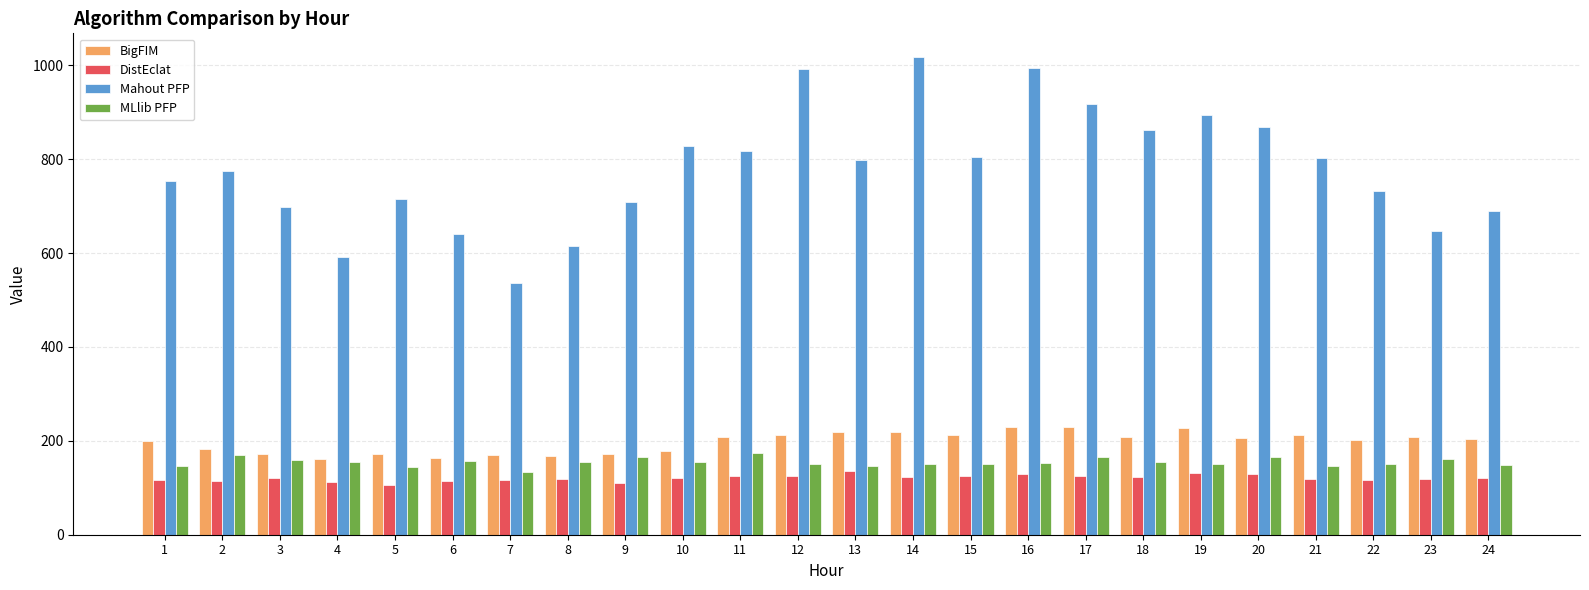

Which label corresponds to the largest value in the chart?

14